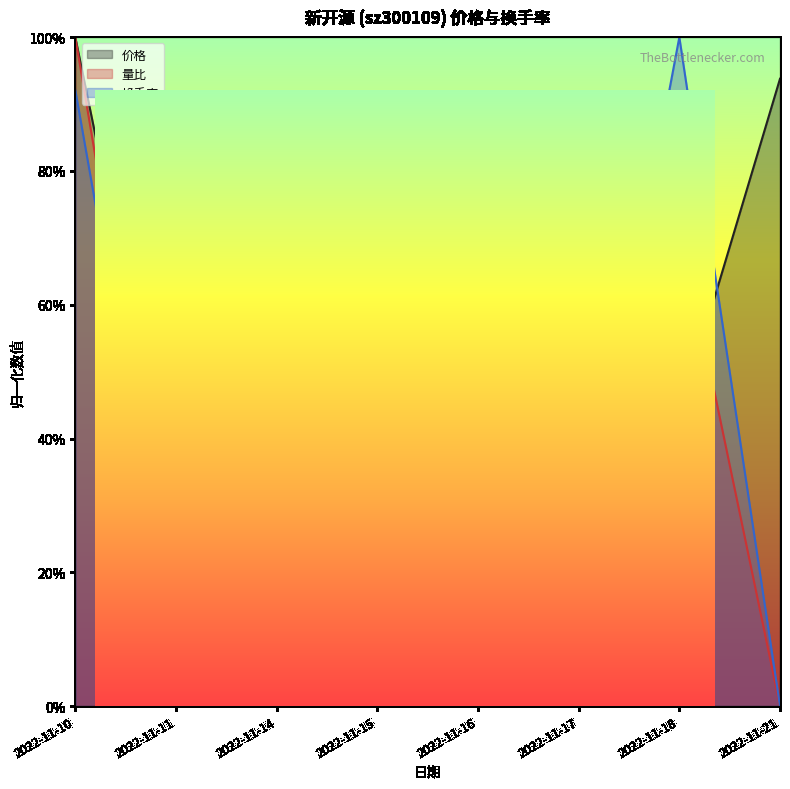

What is the sum of the 换手率 values at 2022-11-14 and 2022-11-18?

1.2